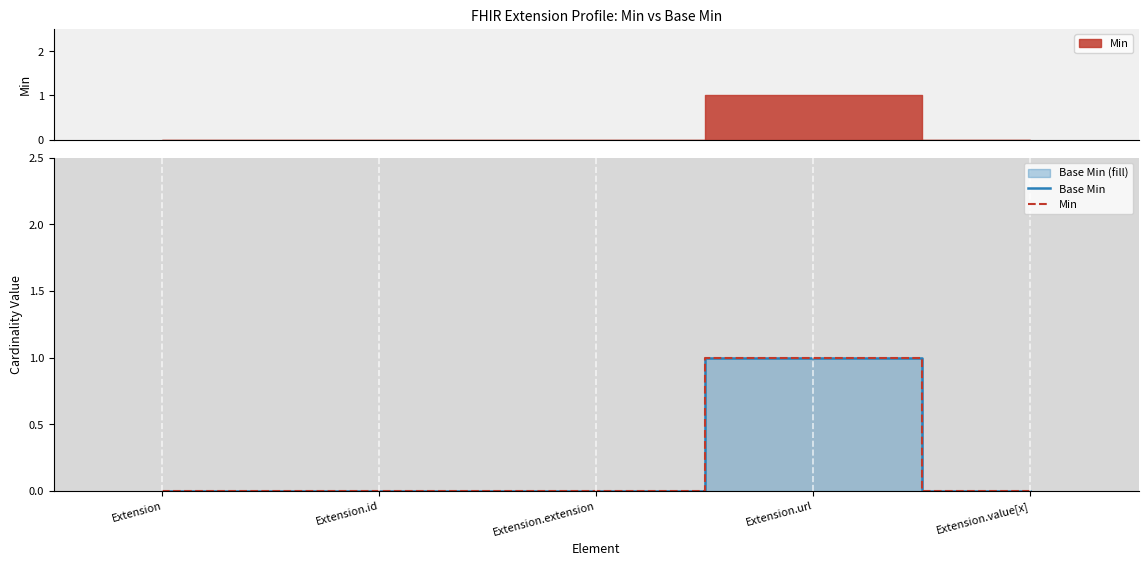

Does the chart display data point markers on the line(s)?

No